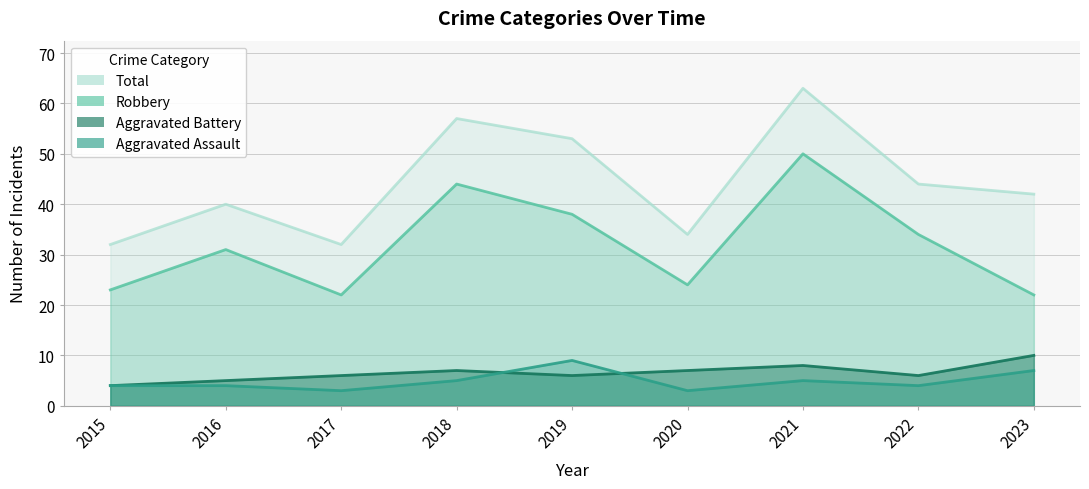

True or false: Aggravated Battery and Total cross at least once.

False